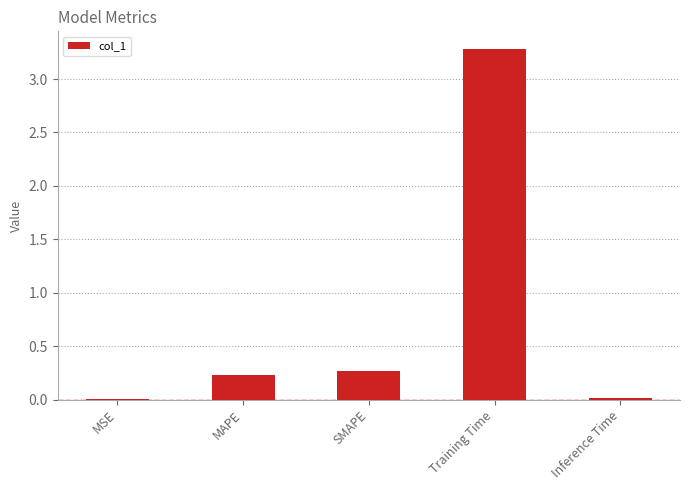

Are the bars horizontal?

No